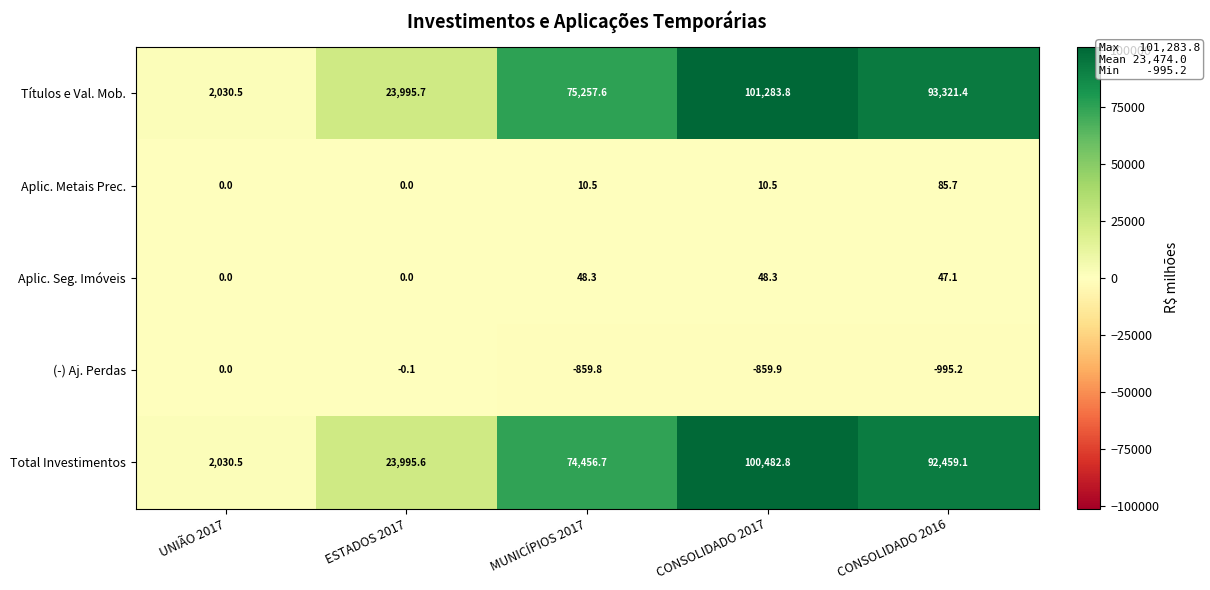

What is the average value of the Aplic. Metais Prec. series?

21.3